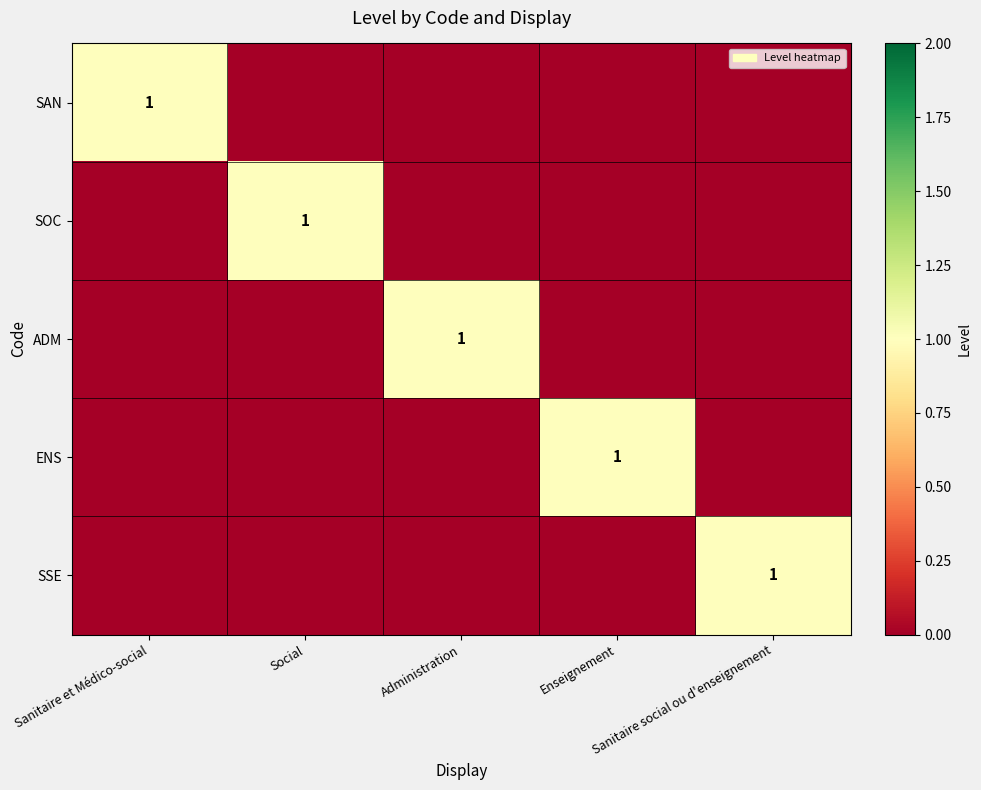

Is the value of ADM at Enseignement greater than the value of SSE at Sanitaire social ou d'enseignement?

No